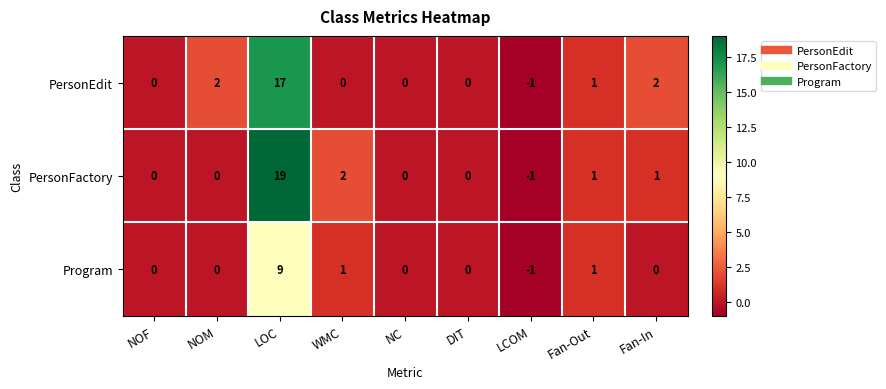

Which series has the largest total across all categories?

PersonFactory